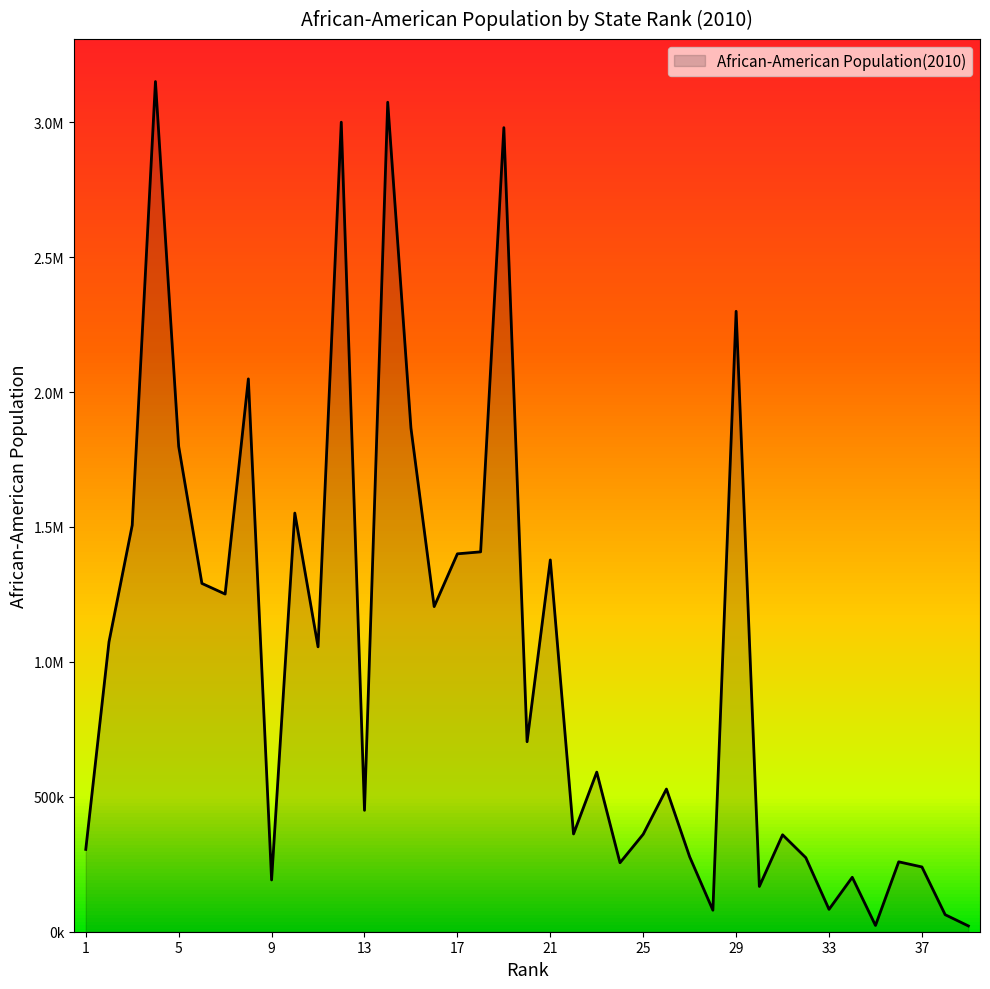

Does the chart have visible grid lines?

No